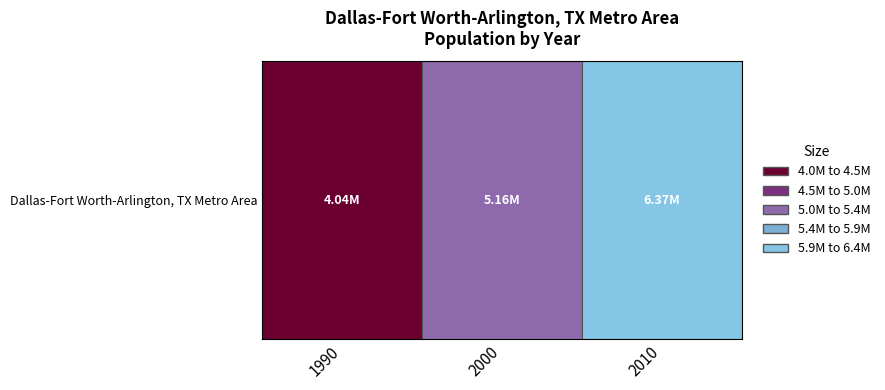

Approximately how many times larger is the value at 1990 compared to 2000?

0.8